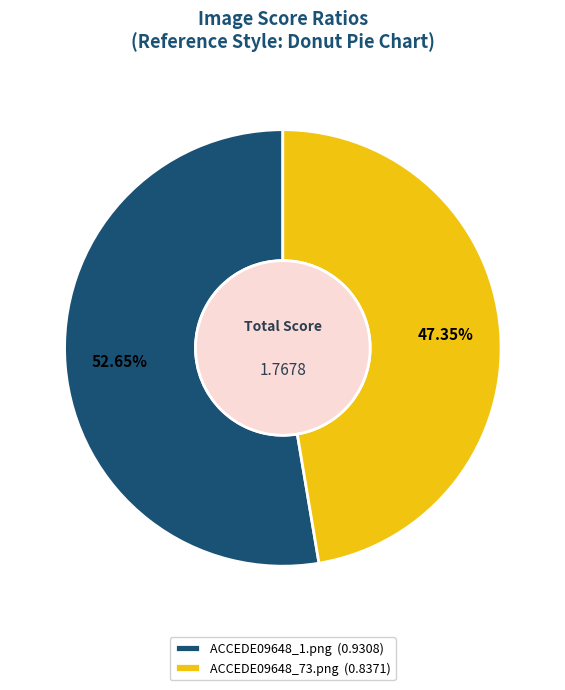

To the nearest percent, what percentage of the pie is ACCEDE09648_73.png?

47%